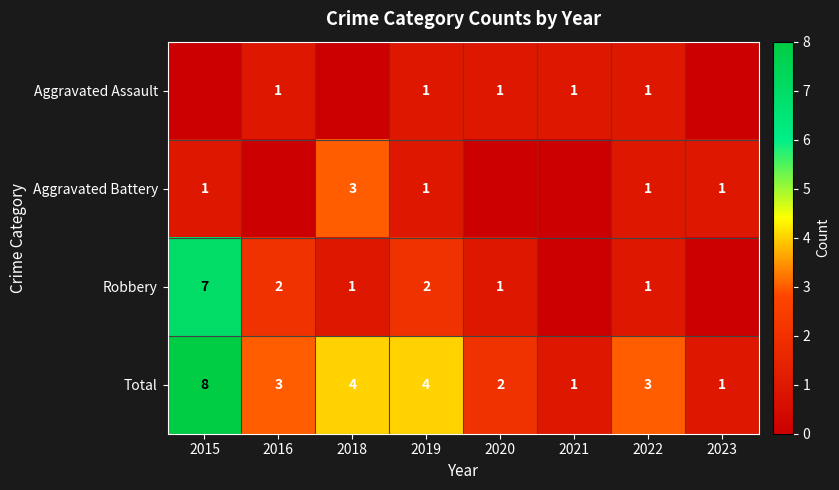

Is it true that Total equals 2 at 2020?

True